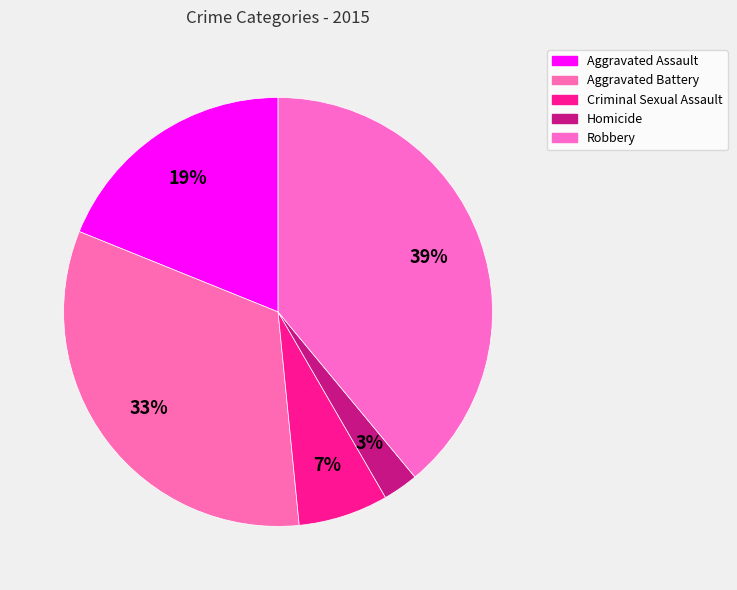

Which category has the biggest portion of the pie?

Robbery